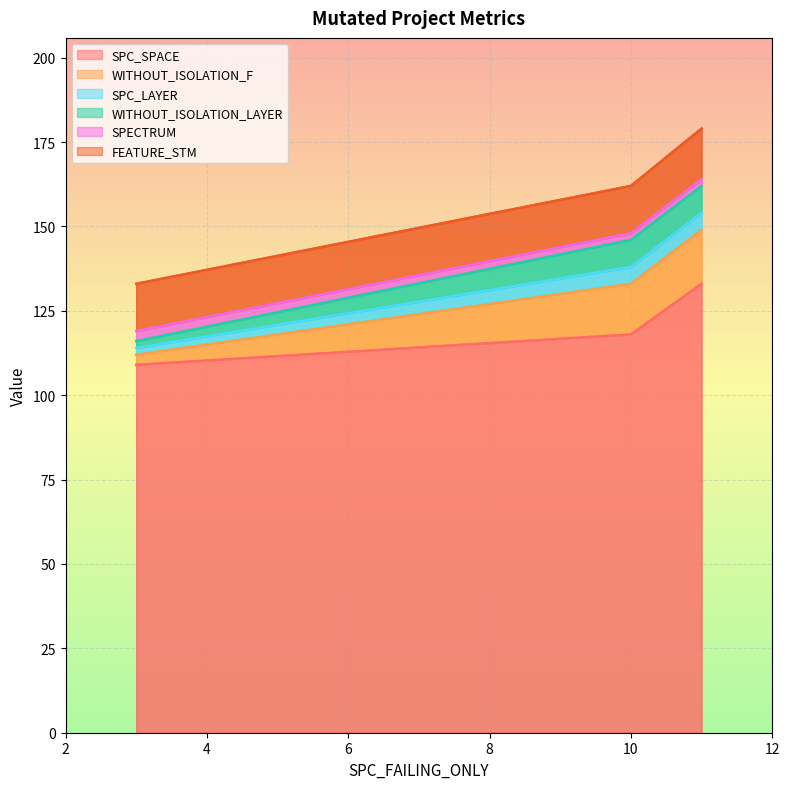

At which label does WITHOUT_ISOLATION_F first exceed 15?

11